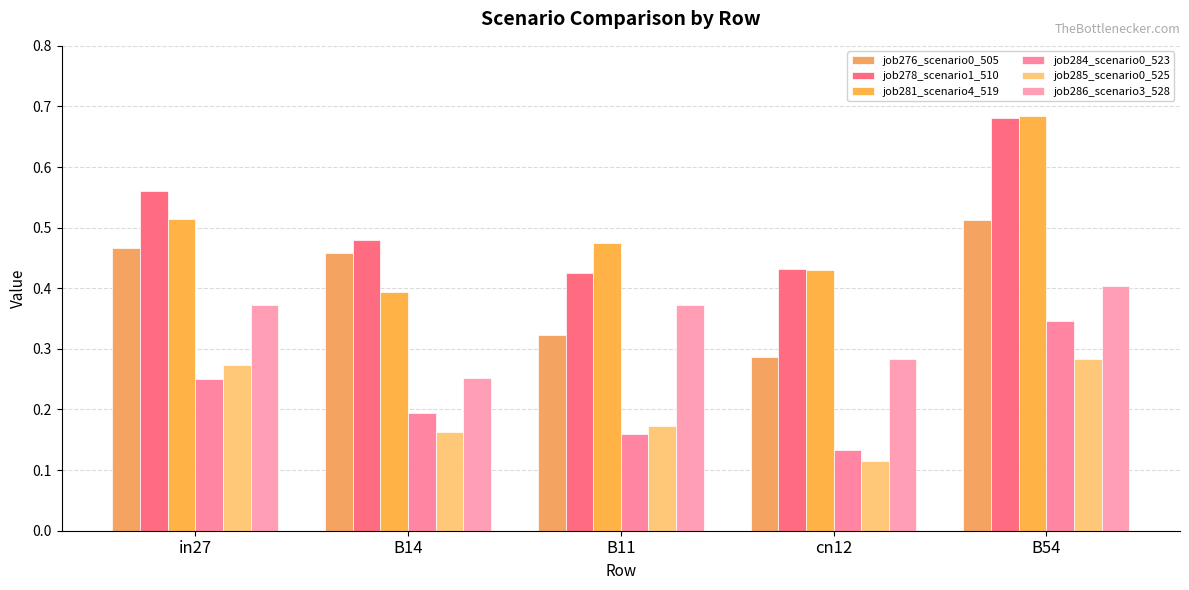

How many bars are there in each group?

6